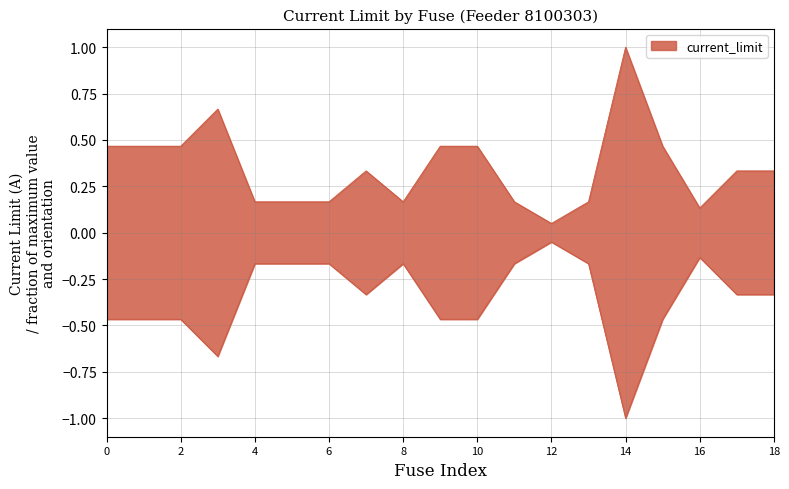

True or false: the data shows 0.1 at fuse_220552502.

False